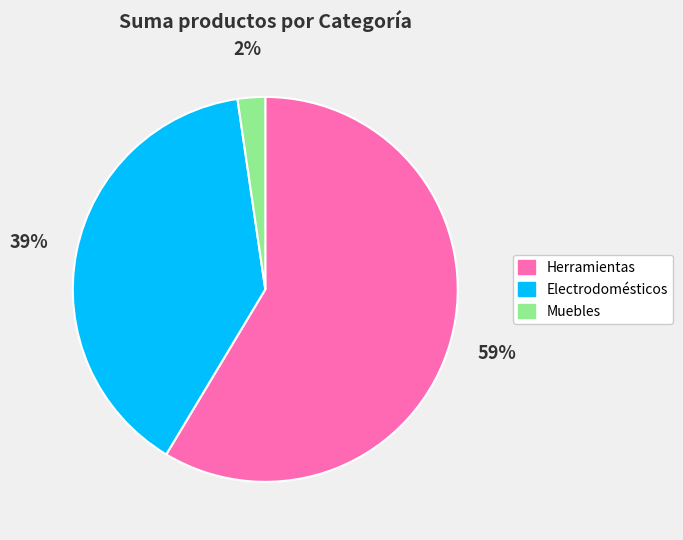

Which category accounts for the majority?

Herramientas